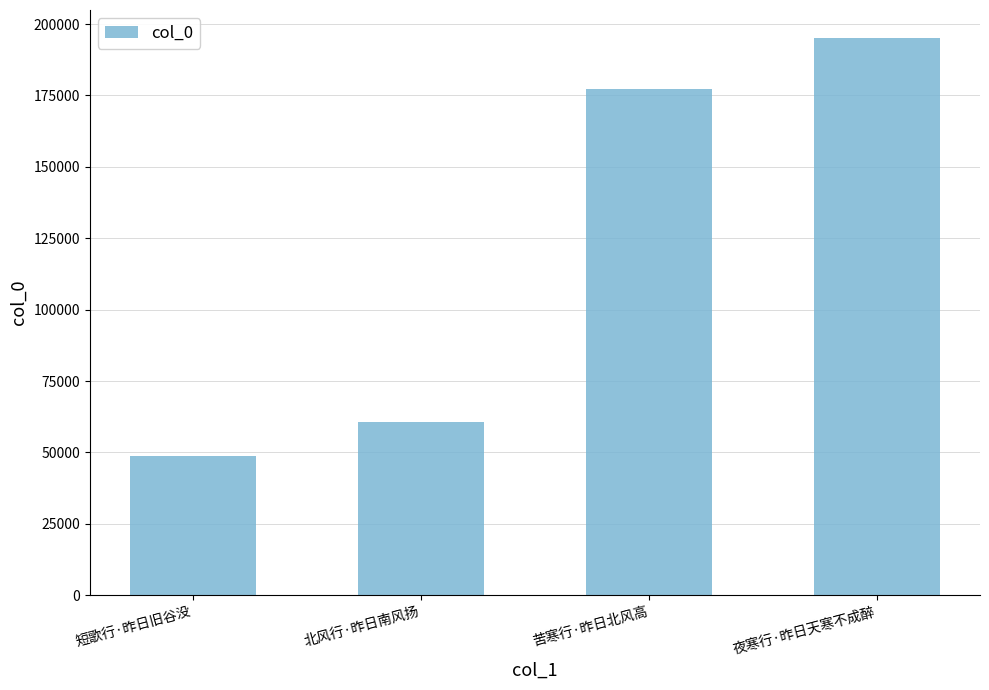

At which label is the value closest to 122043?

苦寒行·昨日北风高